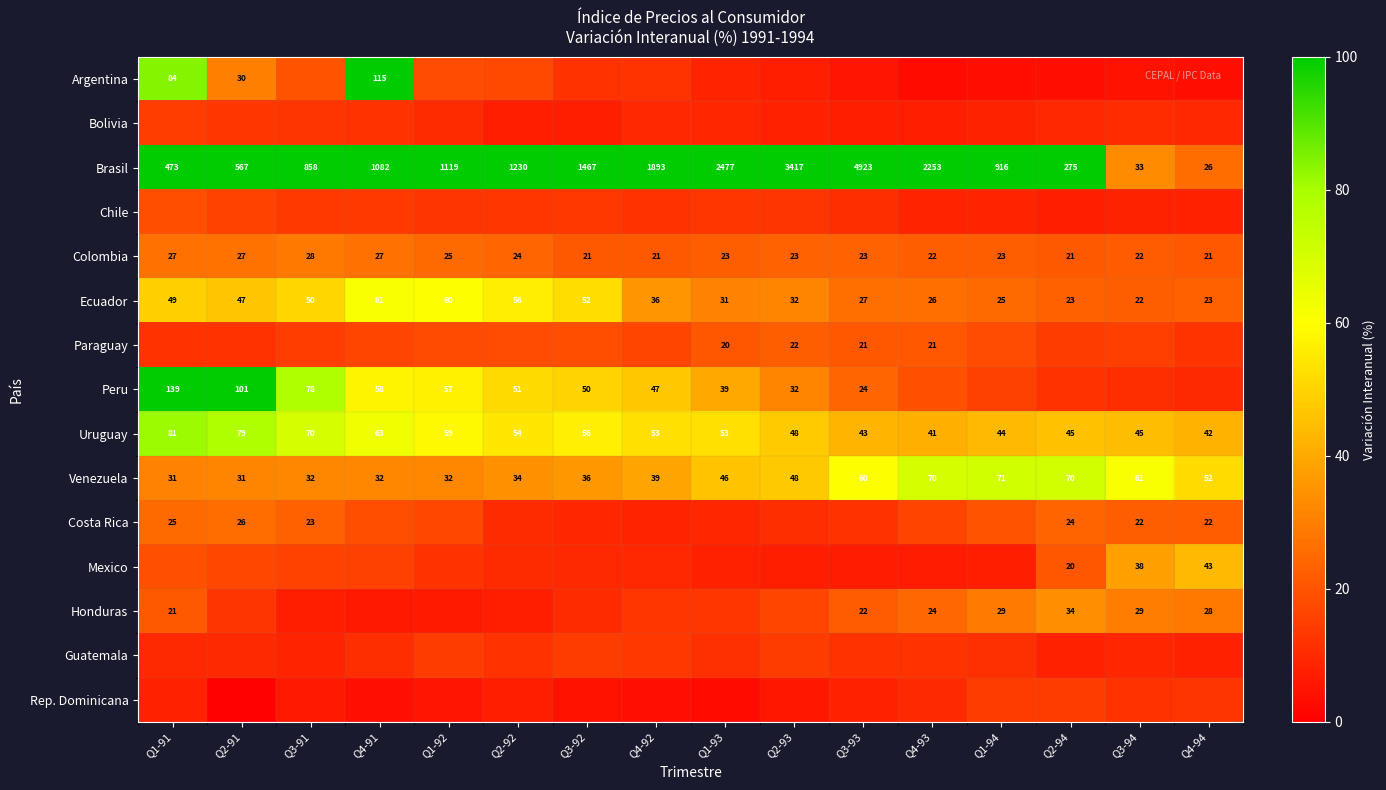

Is the value of Uruguay at Q1-92 greater than the value of Mexico at Q3-94?

Yes